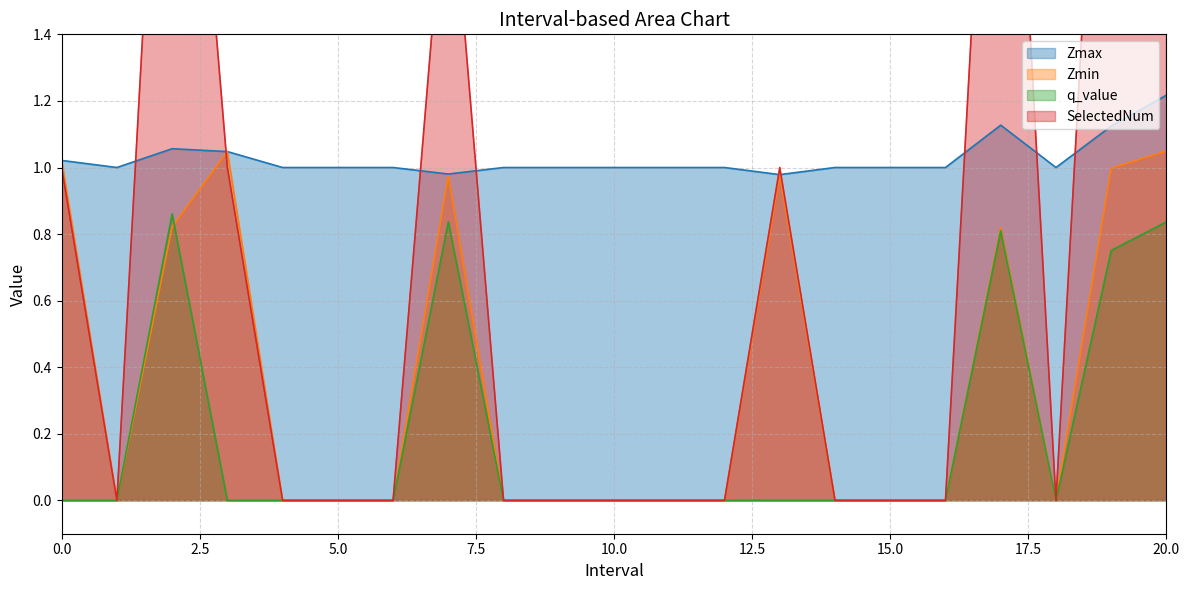

How many times do q_value and Zmin cross each other?

1